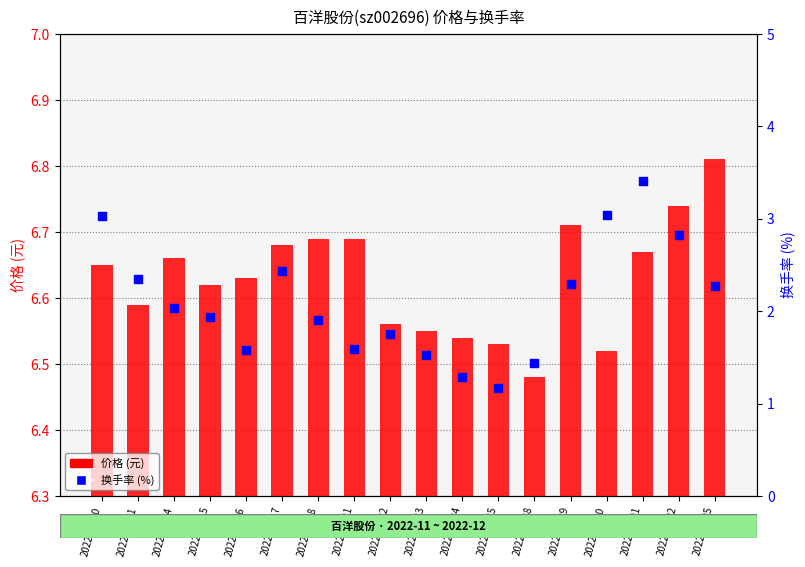

What are all the series names shown in the legend?

价格 (元), 换手率 (%)